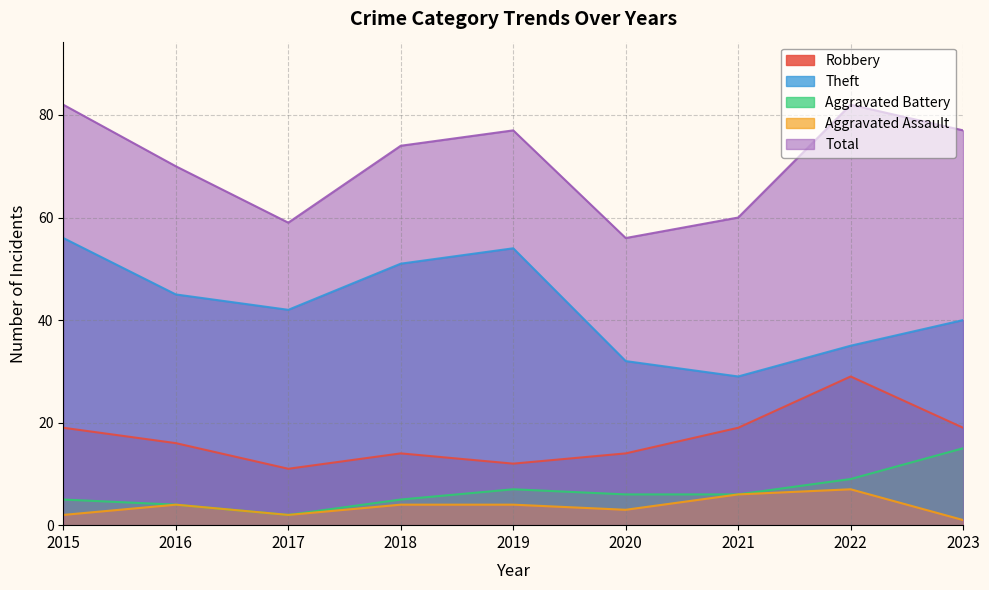

What are all the series names shown in the legend?

Robbery, Theft, Aggravated Battery, Aggravated Assault, Total